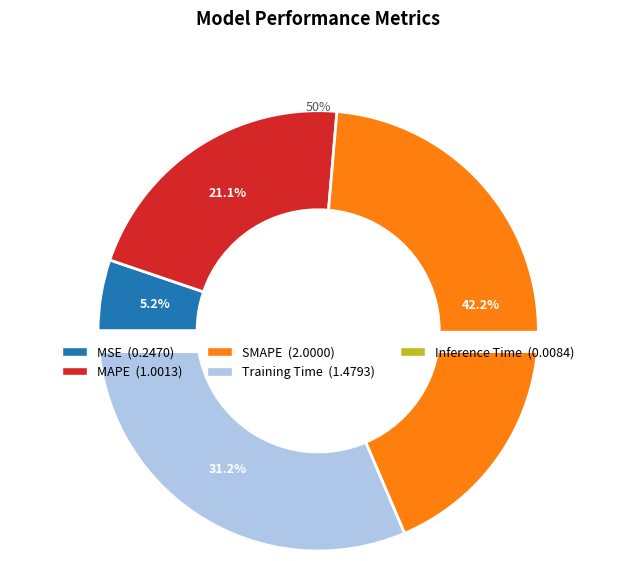

How many slices are in this pie chart?

5